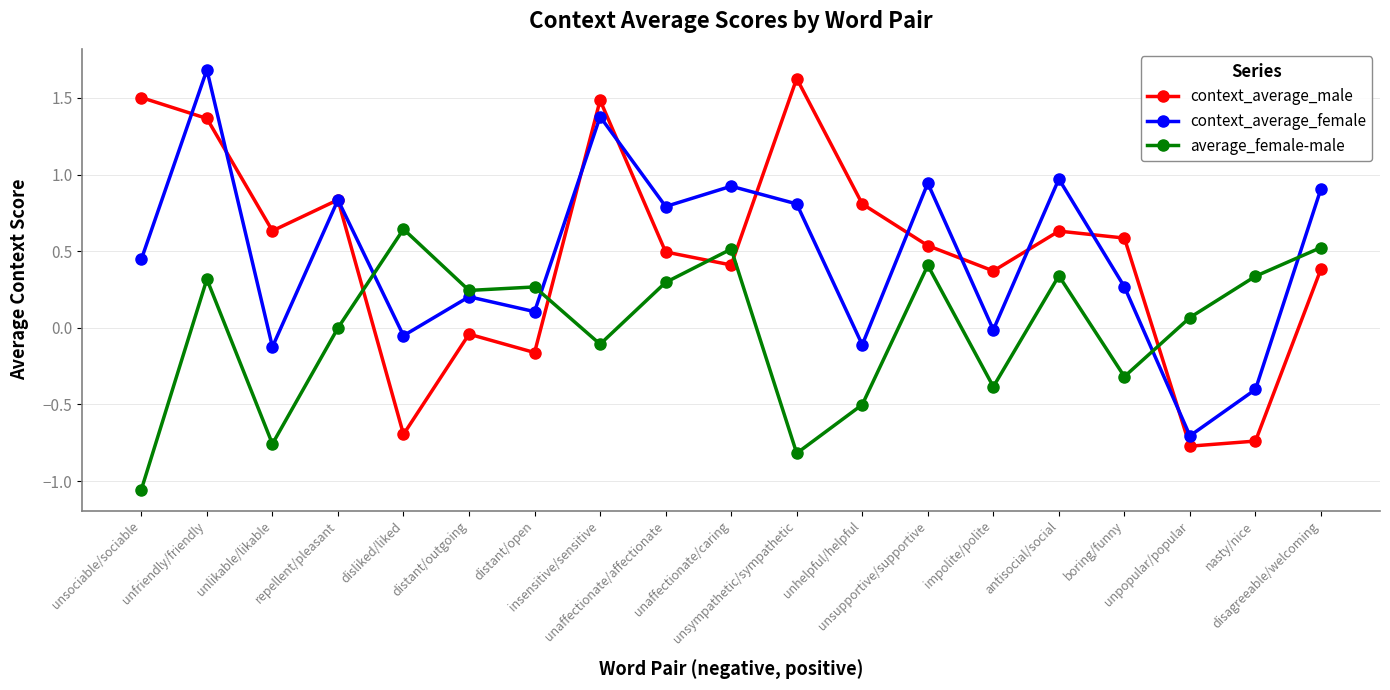

What is the total value across all series at disagreeable/welcoming?

1.8